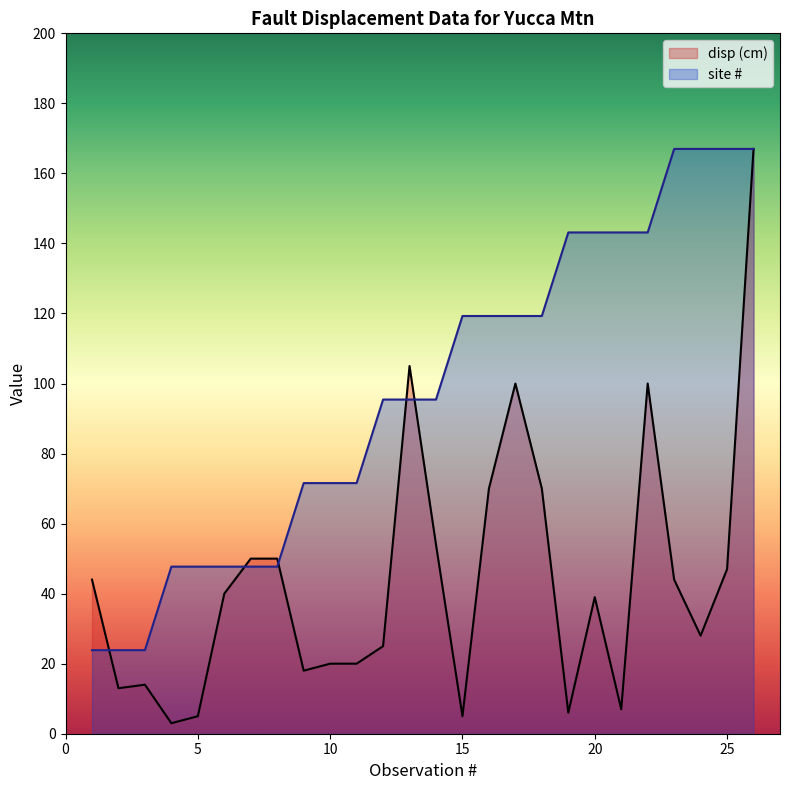

What is the sum of all disp (cm) values?

1144.0